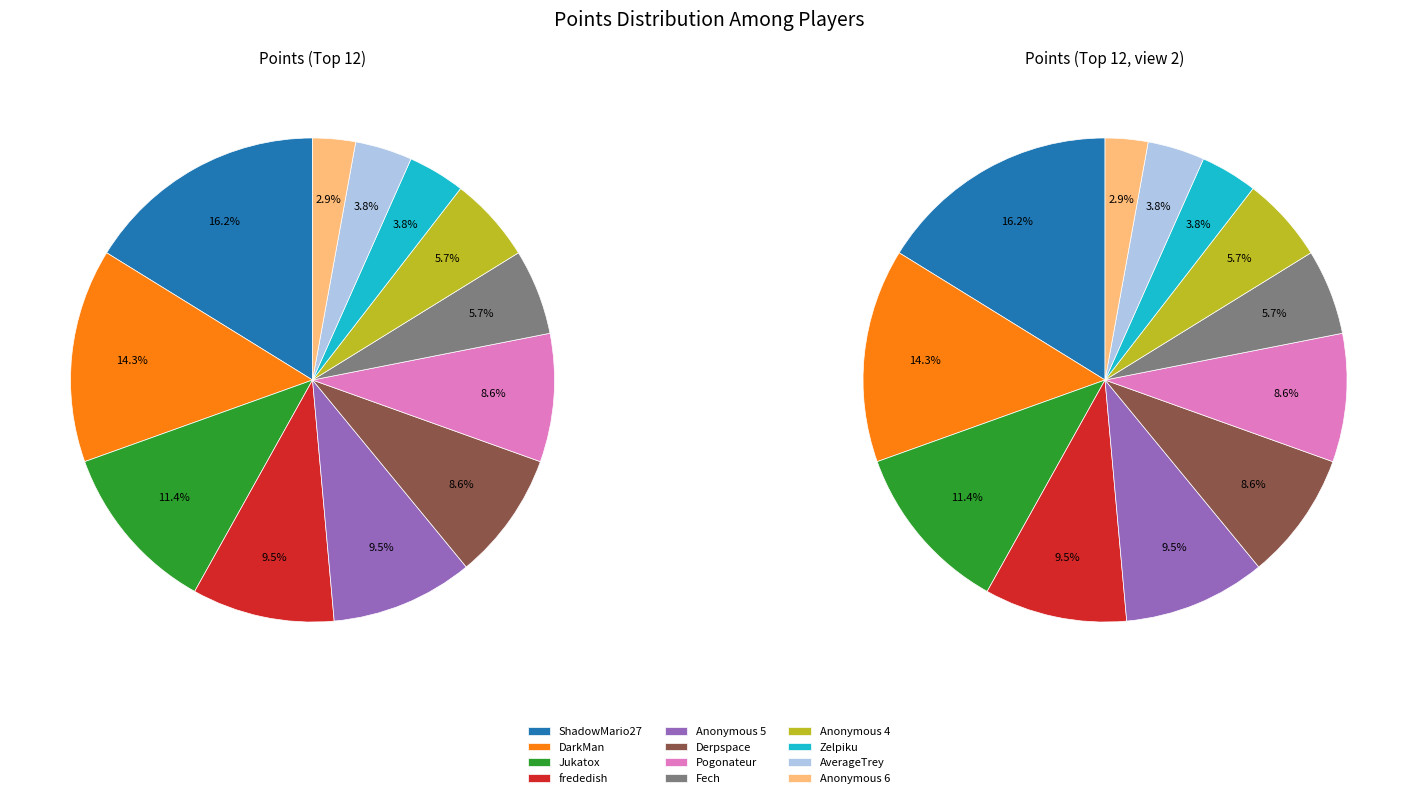

Is it true that Derpspace is 16% of the pie?

False